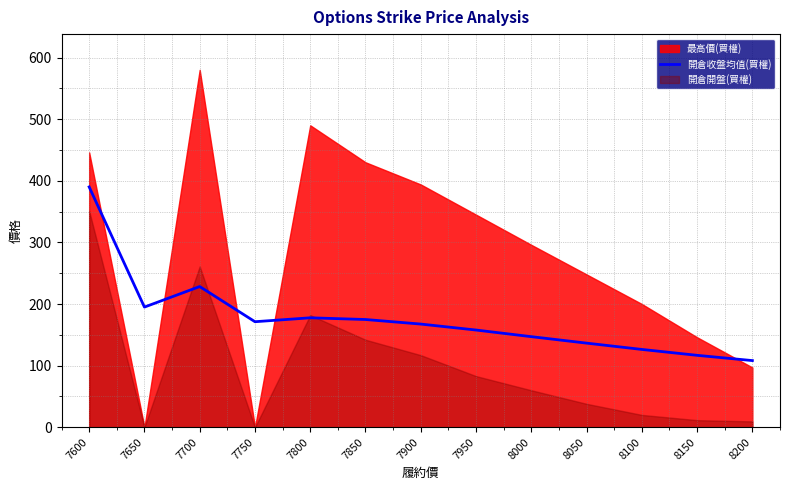

At which label is 開倉收盤均值(買權) closest to 249?

7700